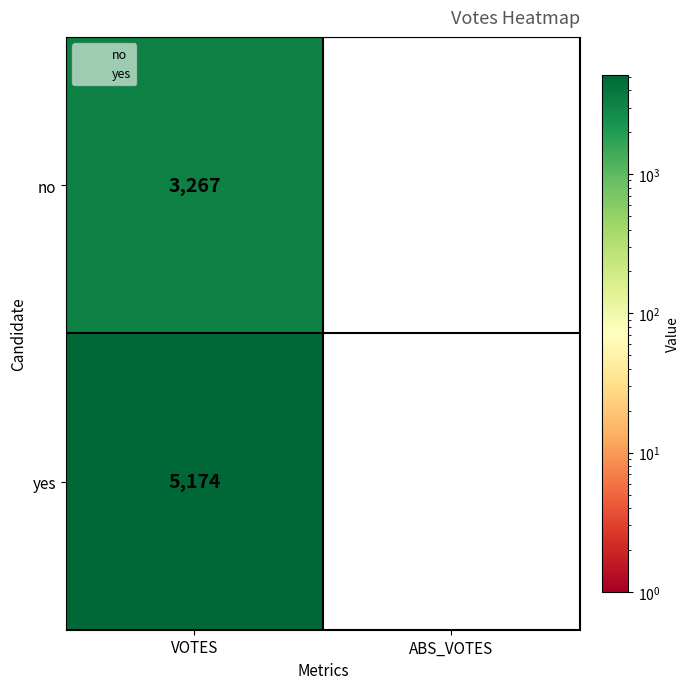

Reading left to right, what are all the values shown in this chart?

no: 3267	0
yes: 5174	0